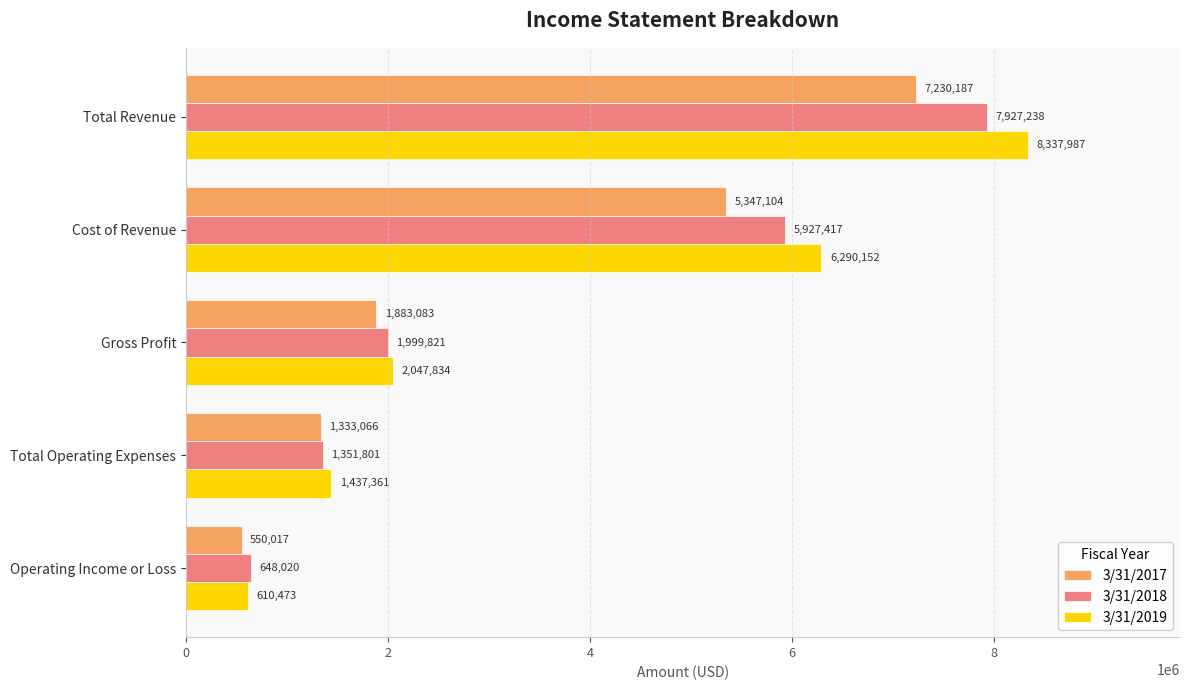

List the series in order of their overall mean, highest first.

3/31/2019, 3/31/2018, 3/31/2017